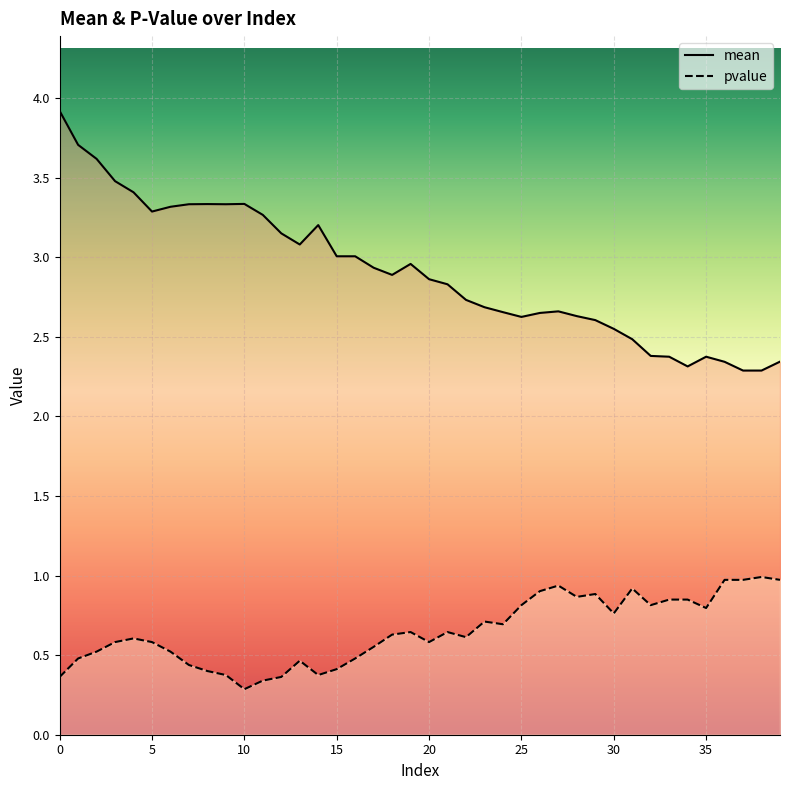

What is the value of the pvalue point at the 26th from the left?

0.8